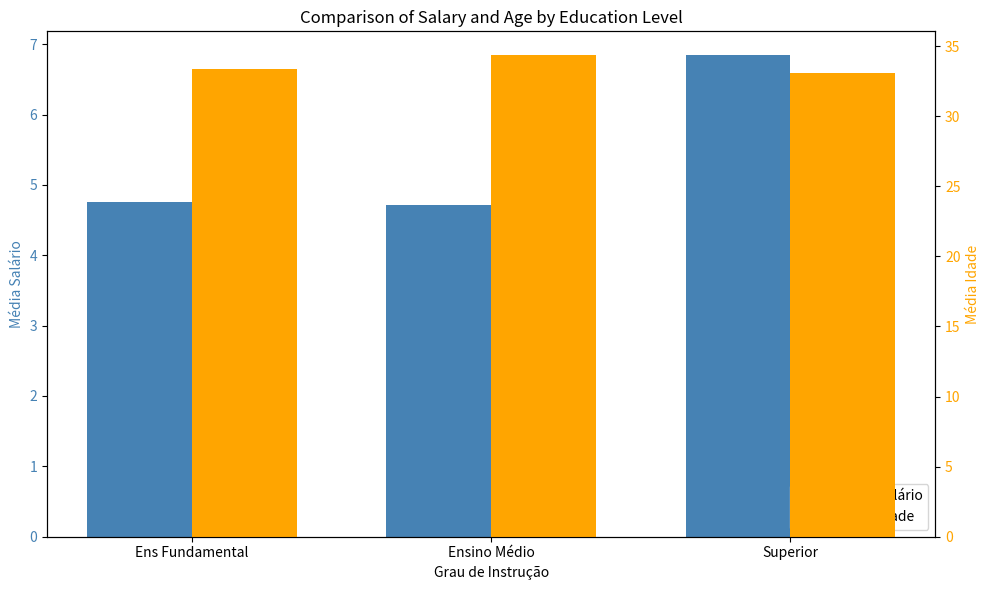

How many groups of bars are there?

3